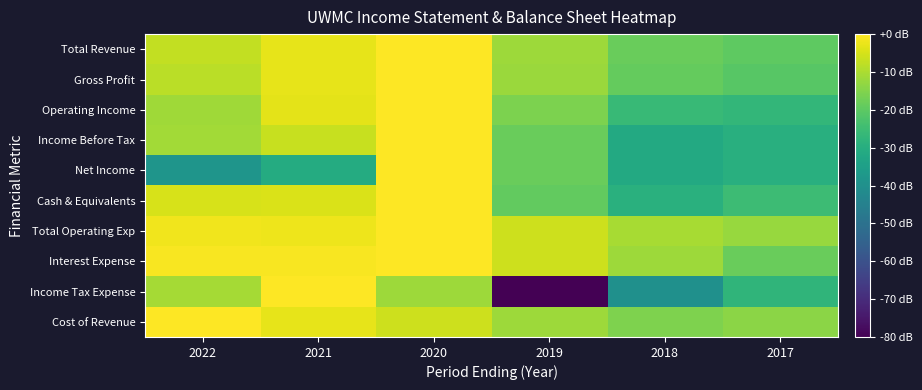

How many data points does each series have?

6